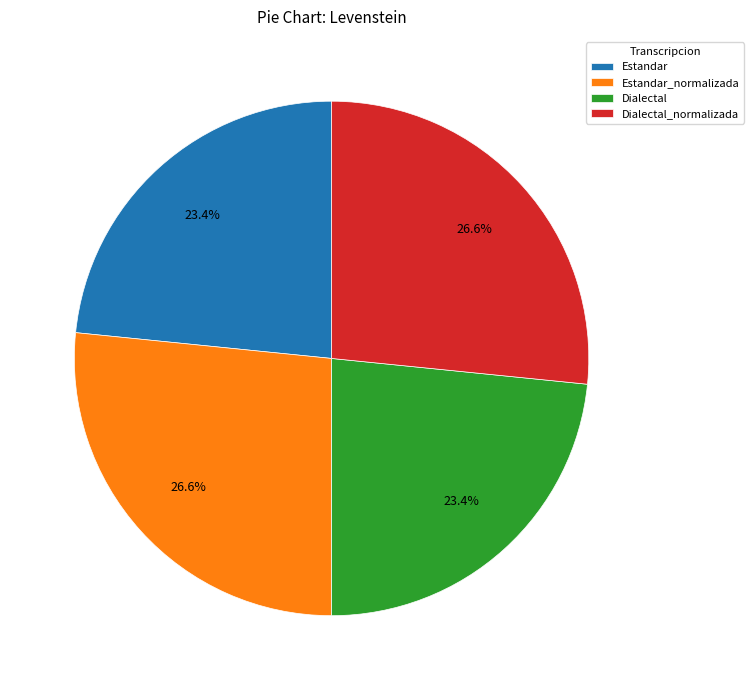

Does Dialectal account for over 50% of the chart?

No